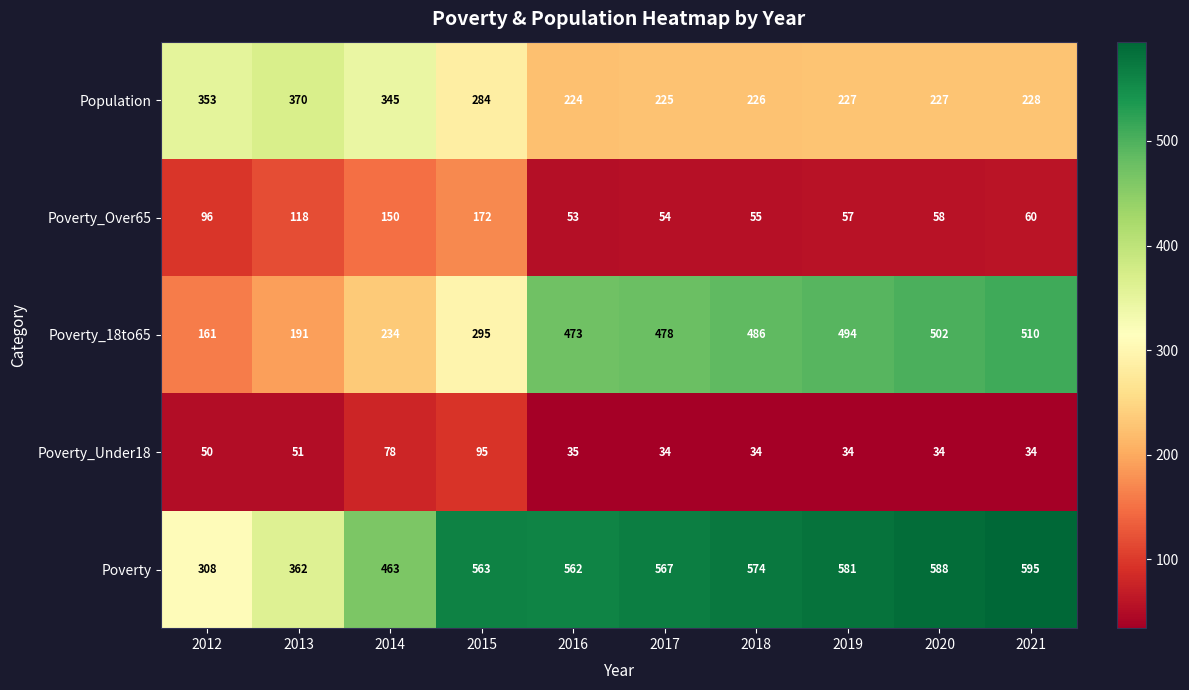

At 2019, list the series in order from smallest to largest.

Poverty_Under18, Poverty_Over65, Population, Poverty_18to65, Poverty